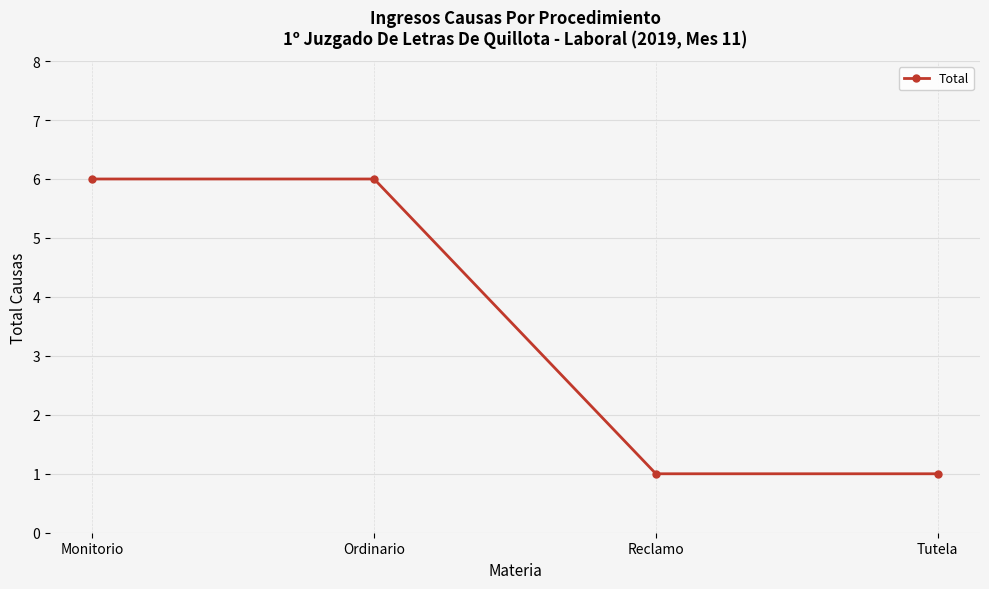

What is the maximum value shown in the chart?

6